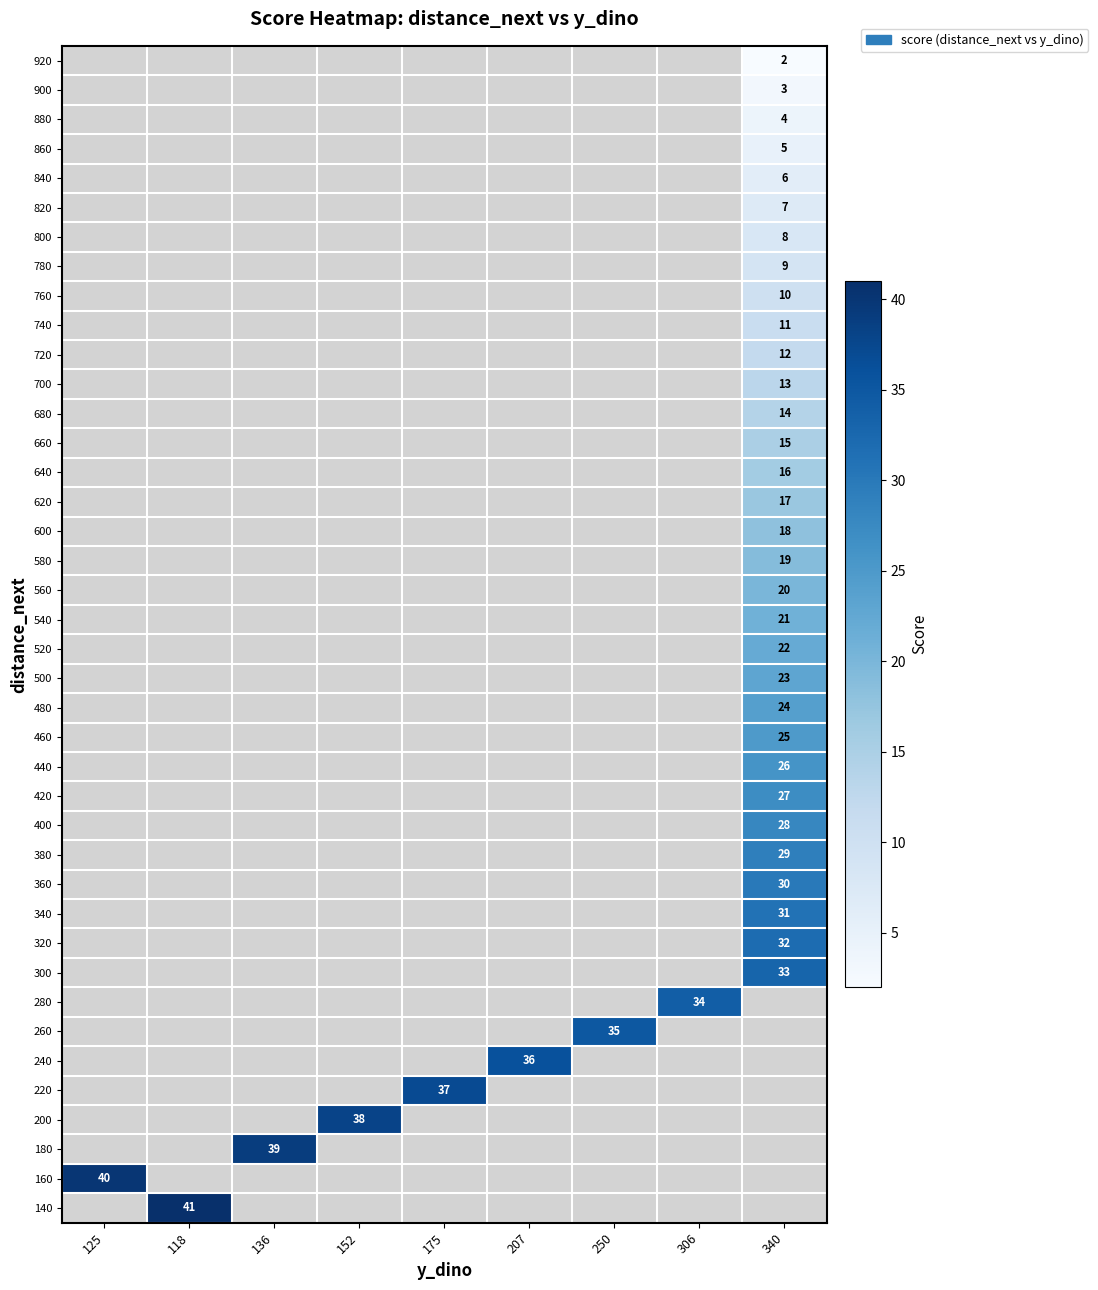

Which has a higher value, 250 or 136?

136